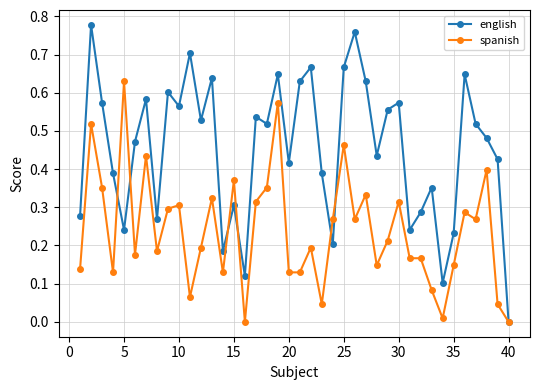

How many series are shown in this chart?

2